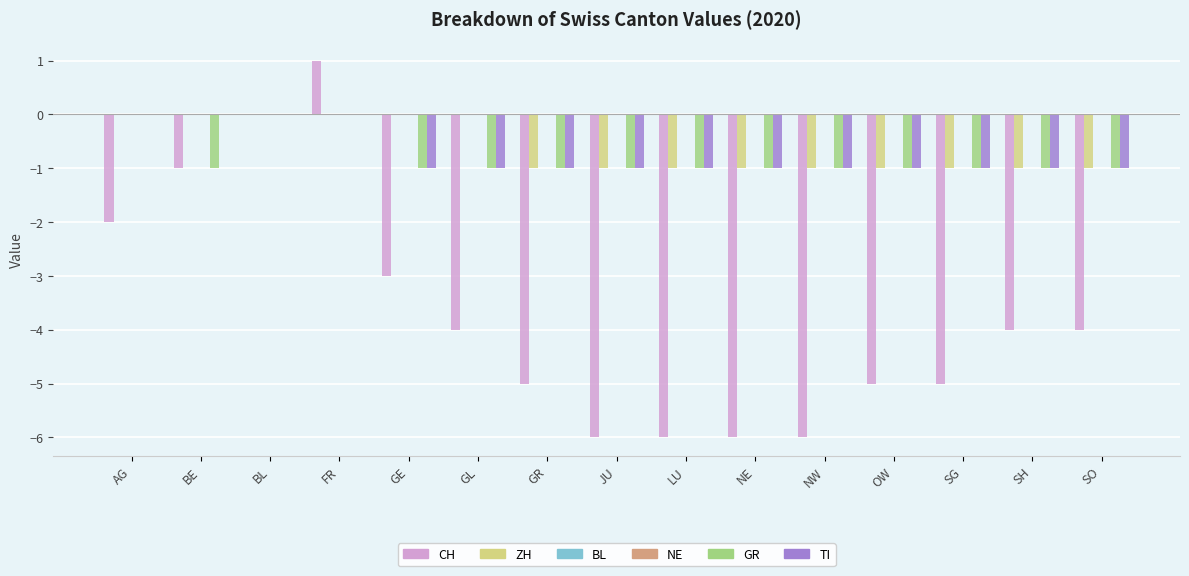

At which category is the sum across all series the highest?

FR